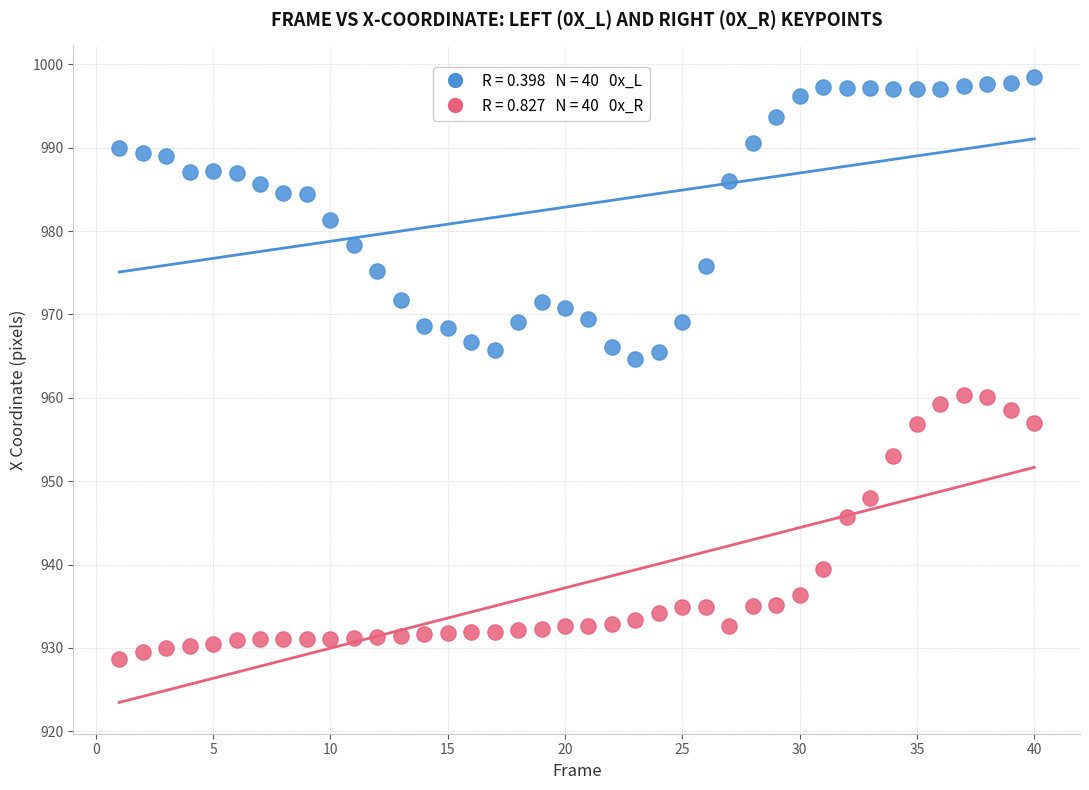

Across all data points, what is the range of Y values (max minus min)?

69.8